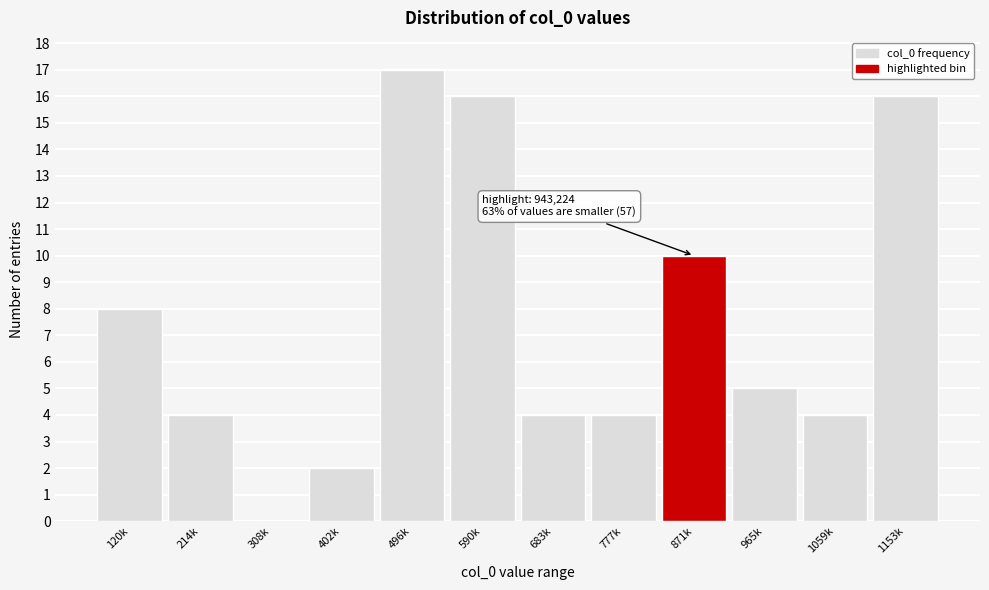

Reading left to right, what are all the values shown in this chart?

120k=8	214k=4	308k=0	402k=2	496k=17	590k=16	683k=4	777k=4	871k=10	965k=5	1059k=4	1153k=16